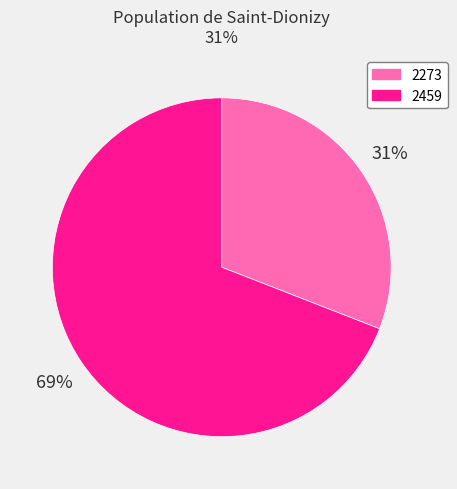

Which category has the biggest portion of the pie?

2459